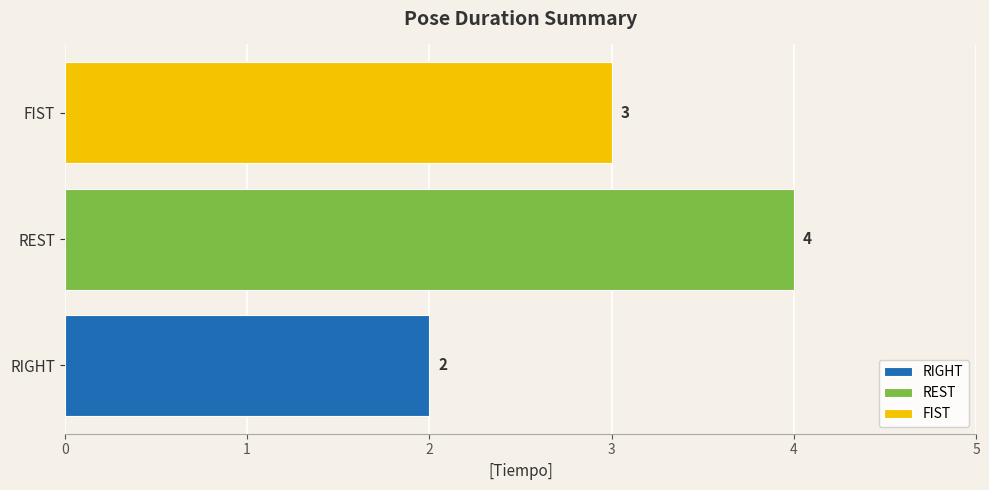

What is the approximate value of FIST at REST?

3